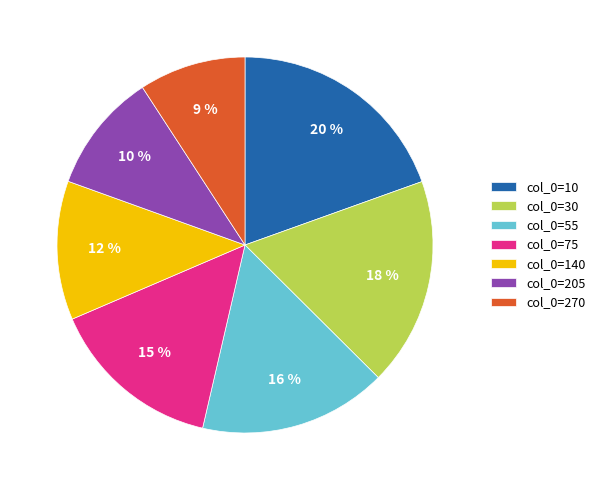

To the nearest percent, what is the average slice percentage?

14%